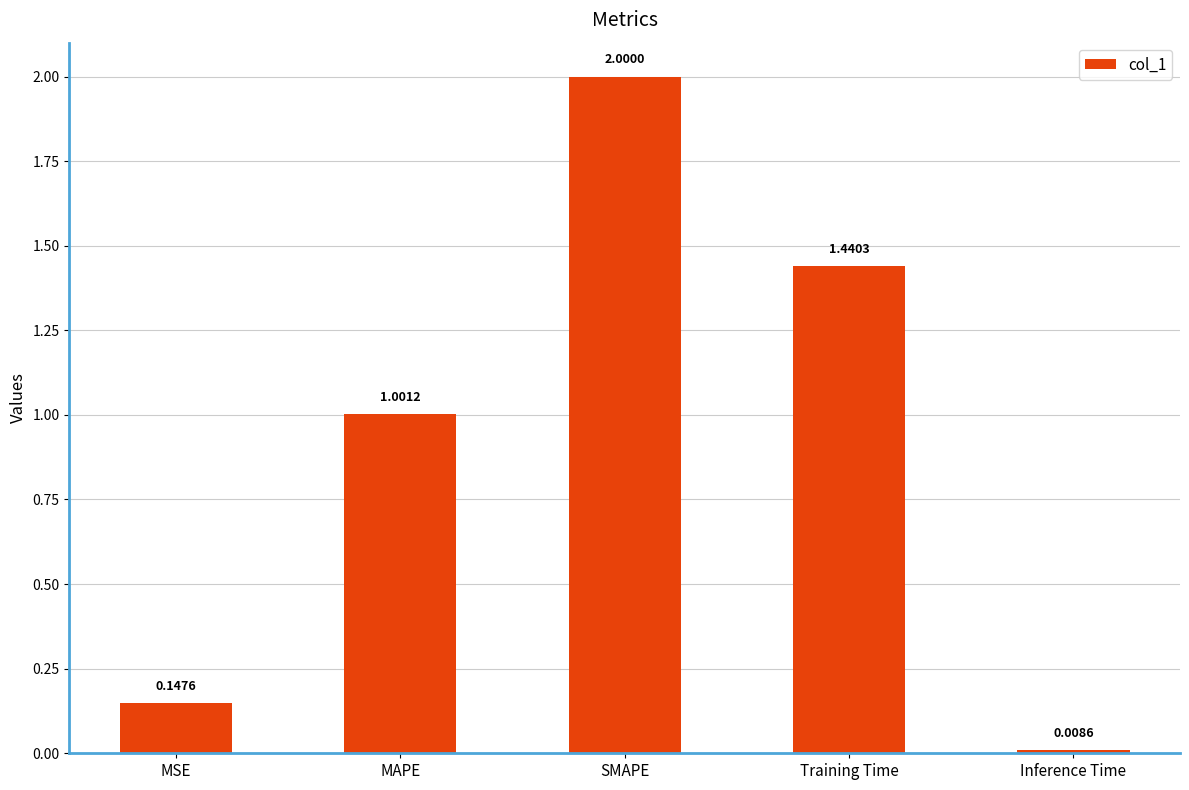

How many data points are less than 1?

2